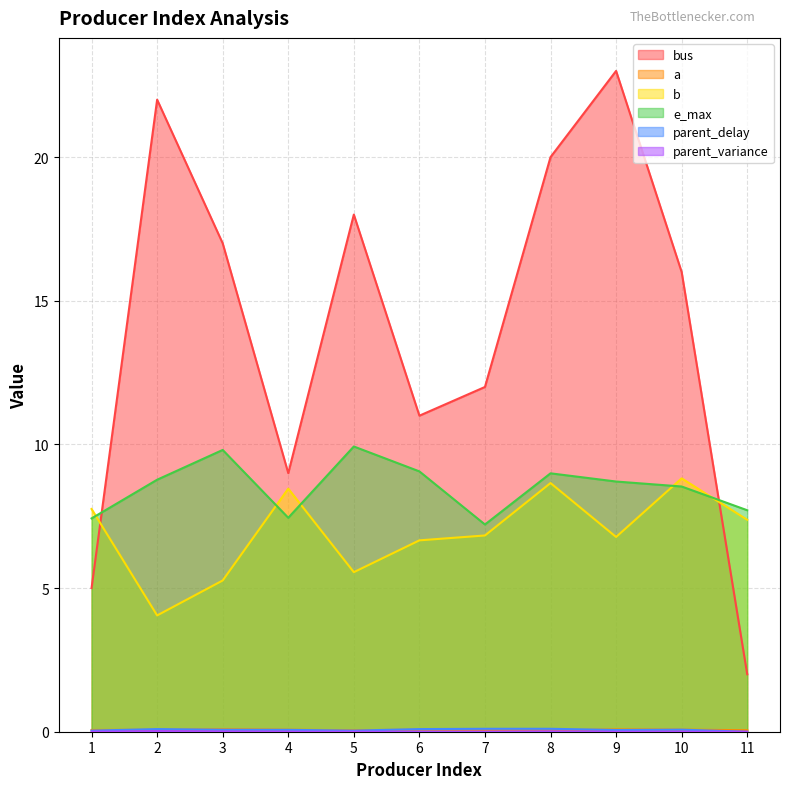

Which series ends up on top after the final intersection of parent_delay and a?

a